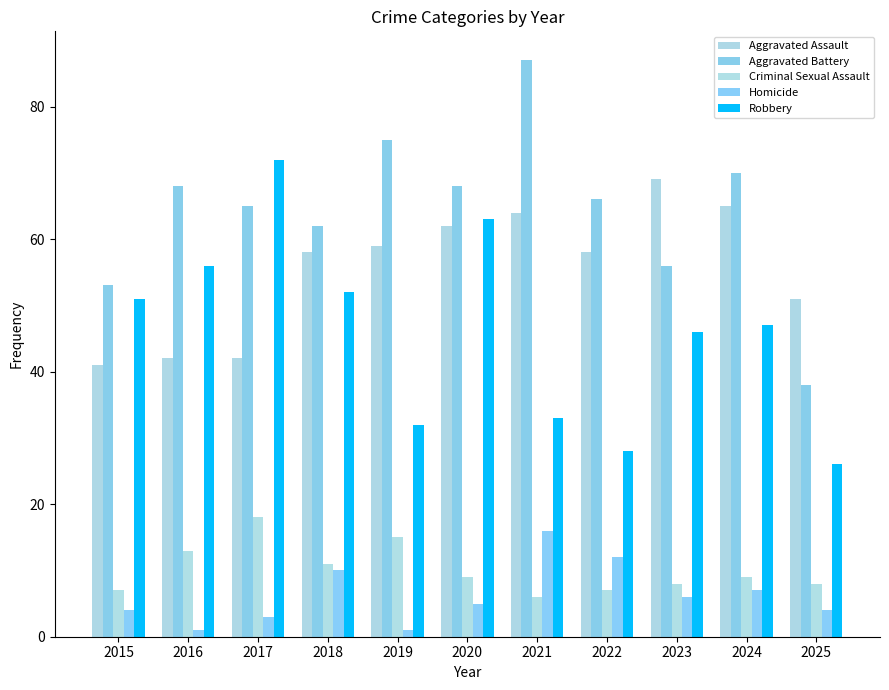

Rank the series at 2025 from highest to lowest value.

Aggravated Assault, Aggravated Battery, Robbery, Criminal Sexual Assault, Homicide